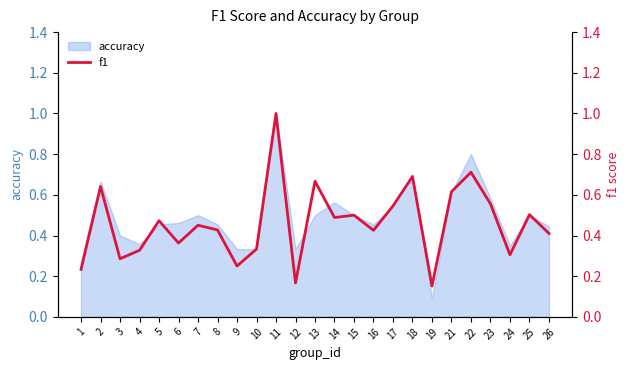

What is the sum of all values?

11.5